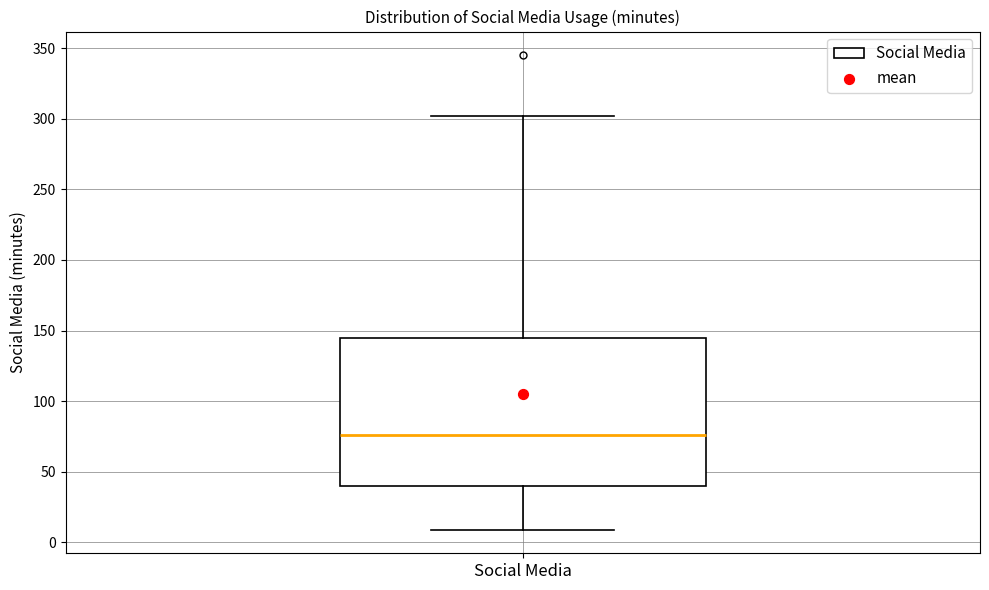

Where does the median line of the box for Social Media sit on the y-axis? The values are not printed on the chart, so give them approximately, as read against the axis.

75